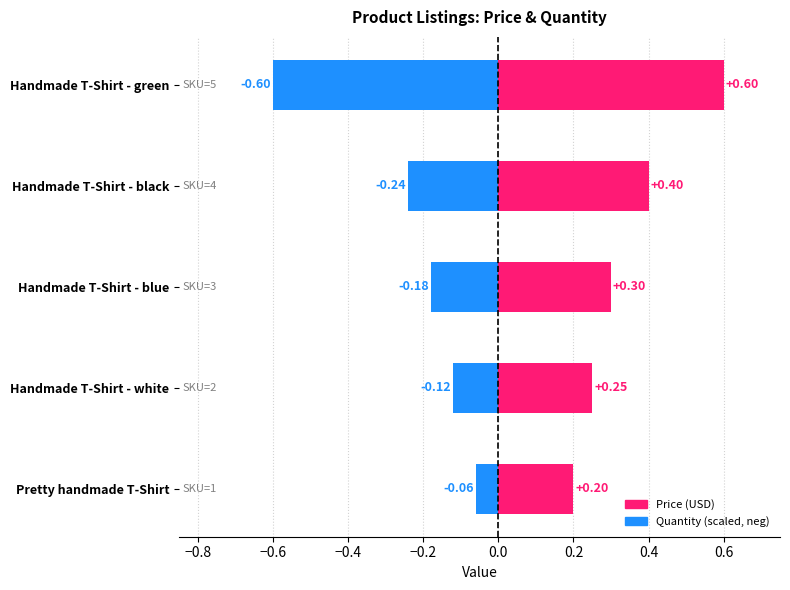

Is the value of Quantity (scaled) at Handmade T-Shirt - blue greater than the value of Price at Handmade T-Shirt - white?

No